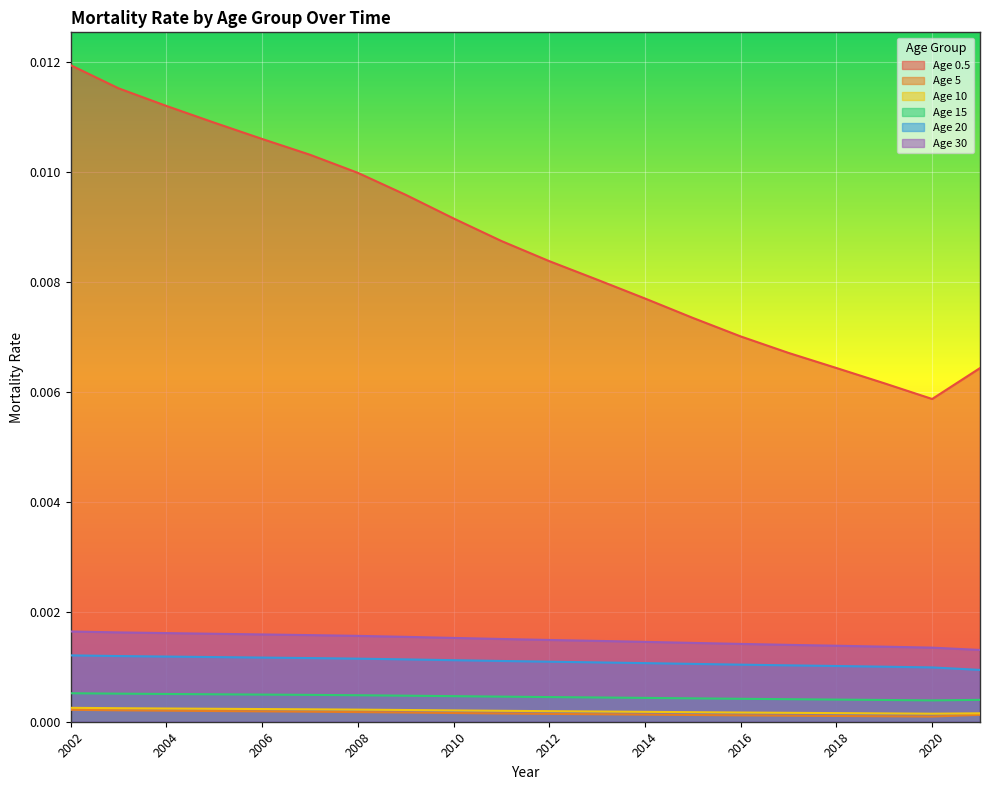

At how many categories does at least one series exceed 0?

20